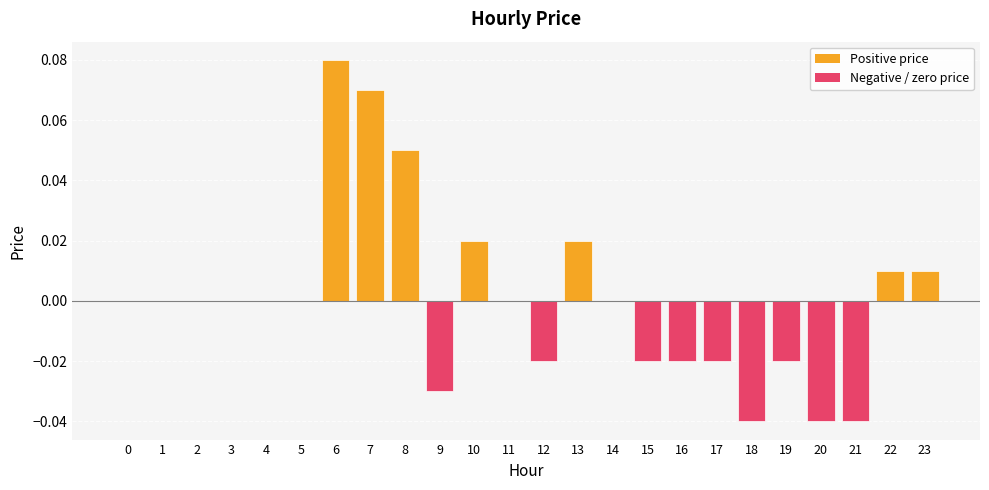

How many distinct data groups are displayed?

1